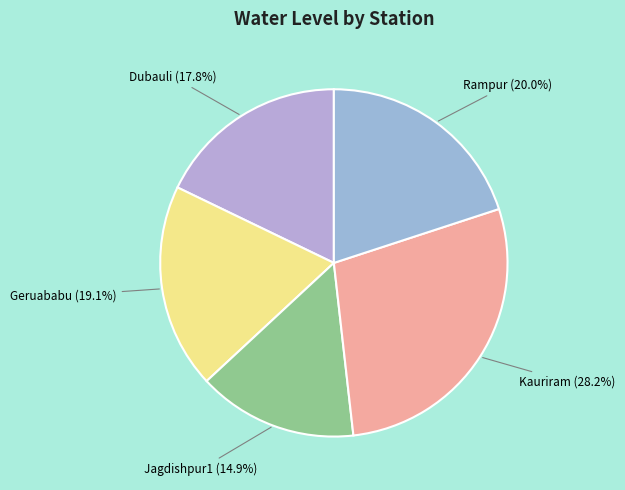

What is the largest slice in the pie chart?

Kauriram